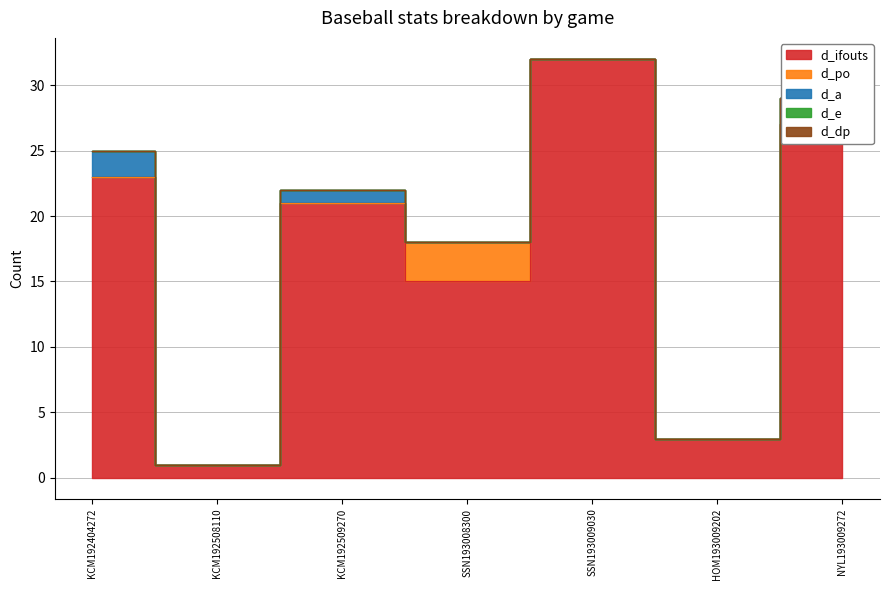

True or false: d_e has more than 2 points higher than both neighbors.

False